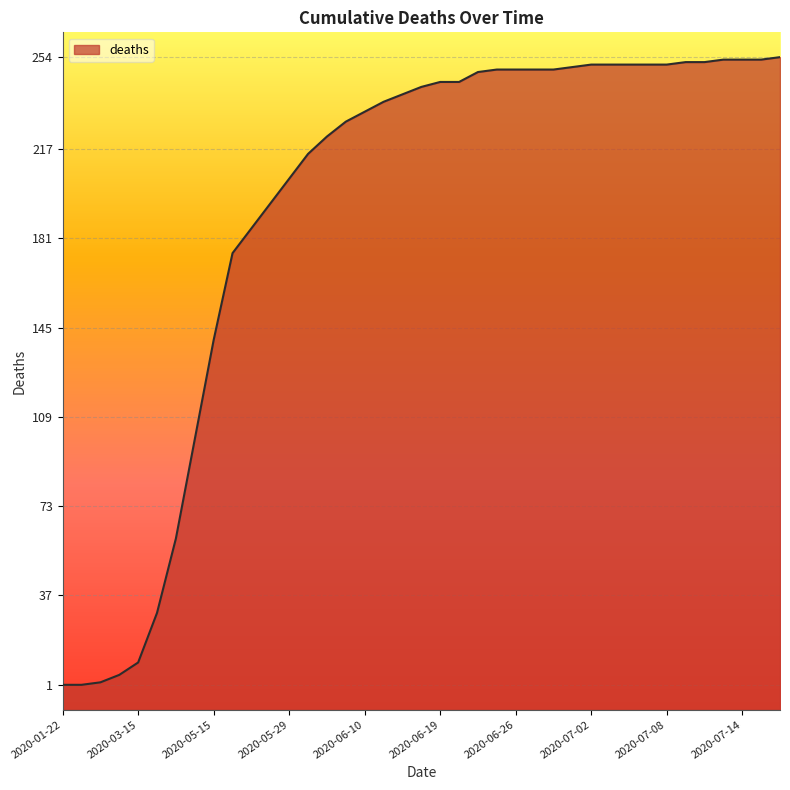

What is the difference between the values at 2020-02-01 and 2020-05-15?

139